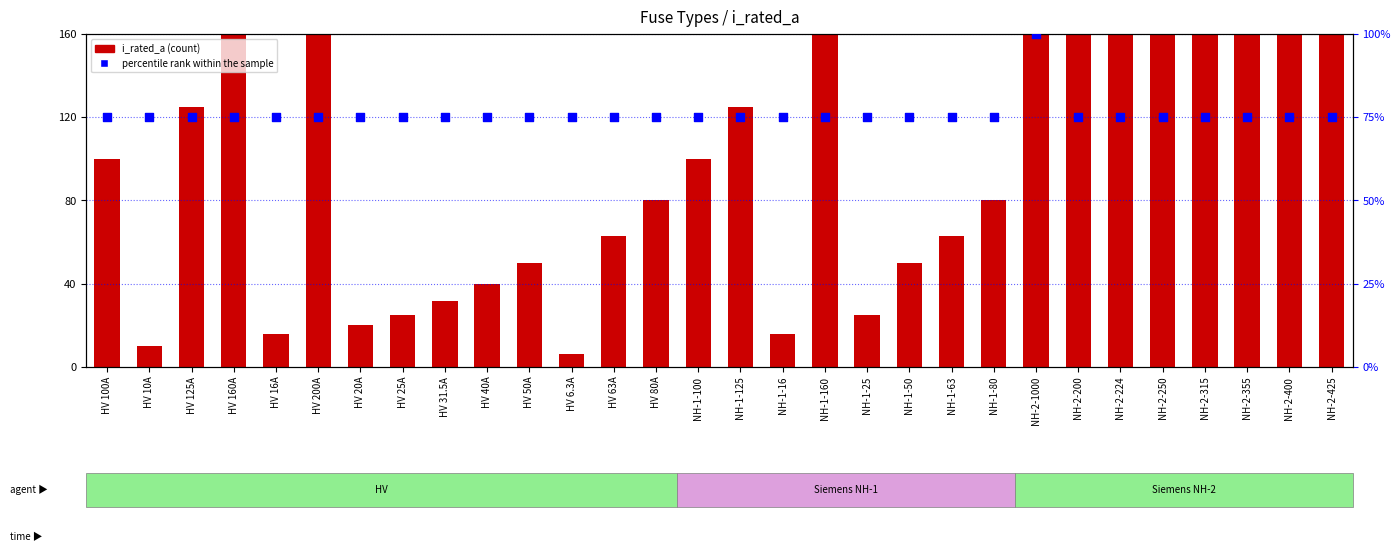

At how many categories does at least one series exceed 278?

5